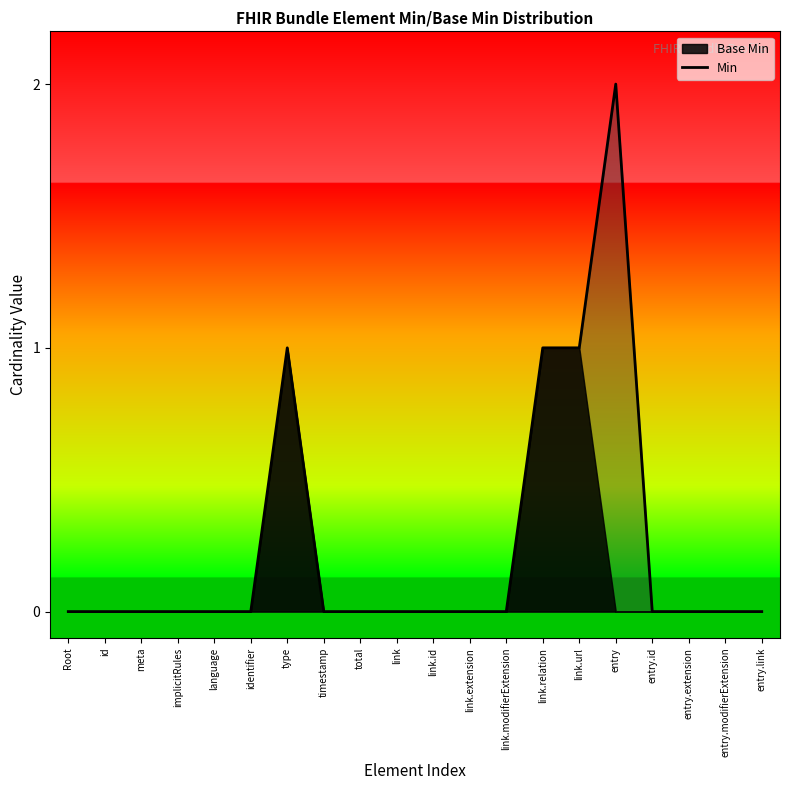

What is the greatest value displayed?

2